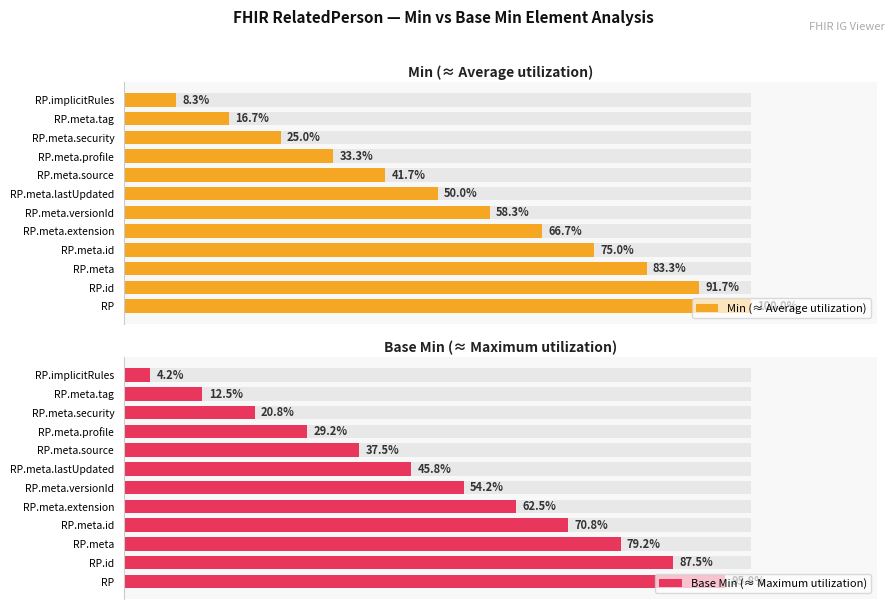

True or false: Base Min (≈ Maximum utilization) has a value of 2.7 at RP.implicitRules.

False